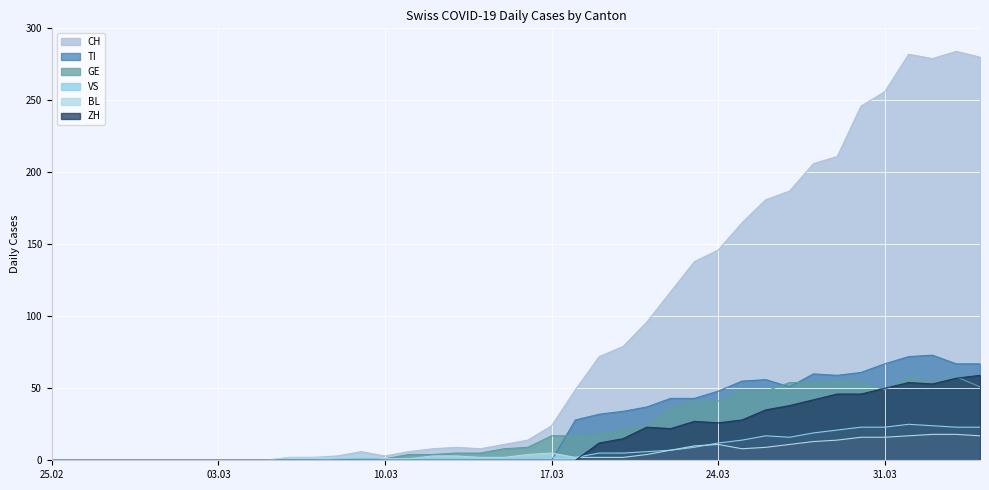

Rank the series at 2020-04-04 from highest to lowest value.

CH, TI, ZH, GE, VS, BL